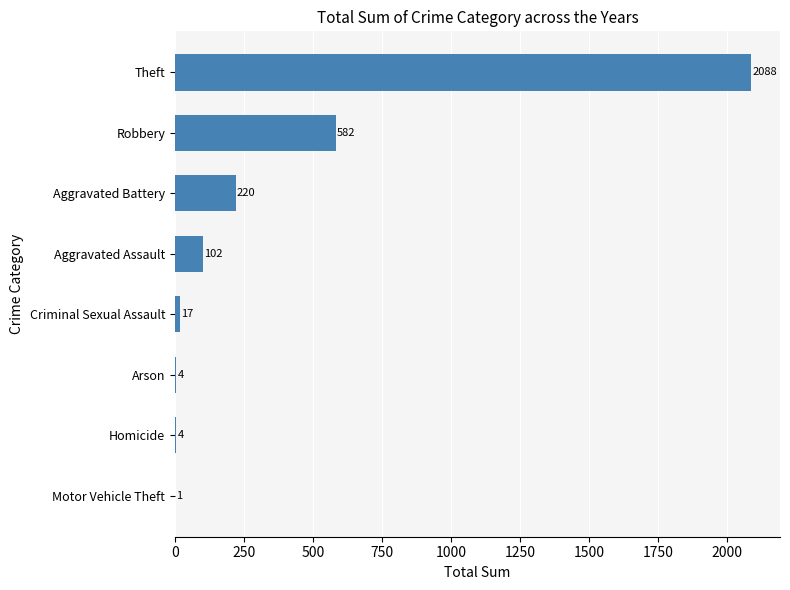

What is the sum of the values at Criminal Sexual Assault and Homicide?

21